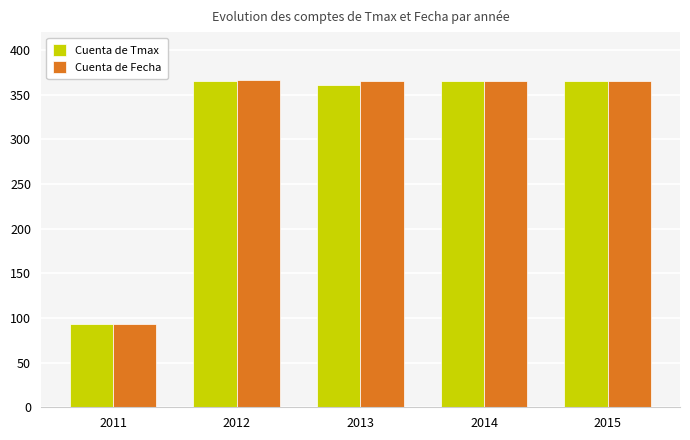

What is the value of the Cuenta de Tmax bar at the 1st from the left?

93